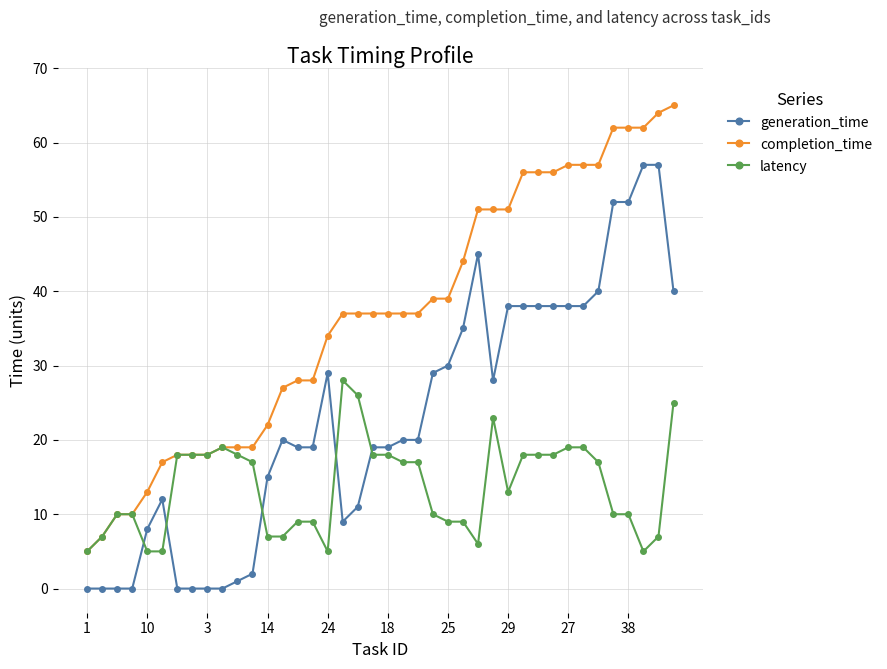

True or false: generation_time has more than 1 interior local peaks.

True